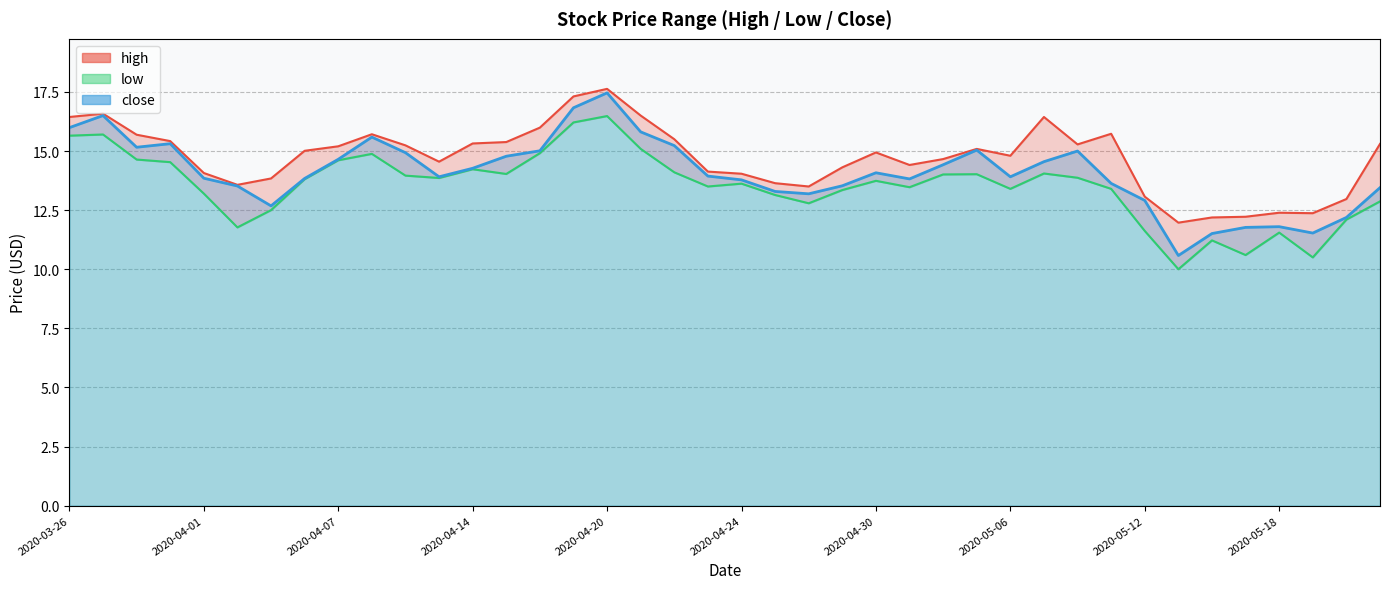

Which series has the largest range (max minus min)?

close